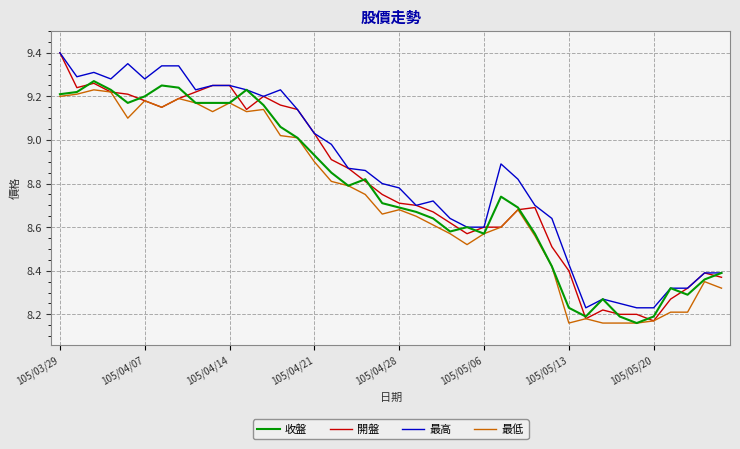

Is this an area chart (filled region under the line)?

No